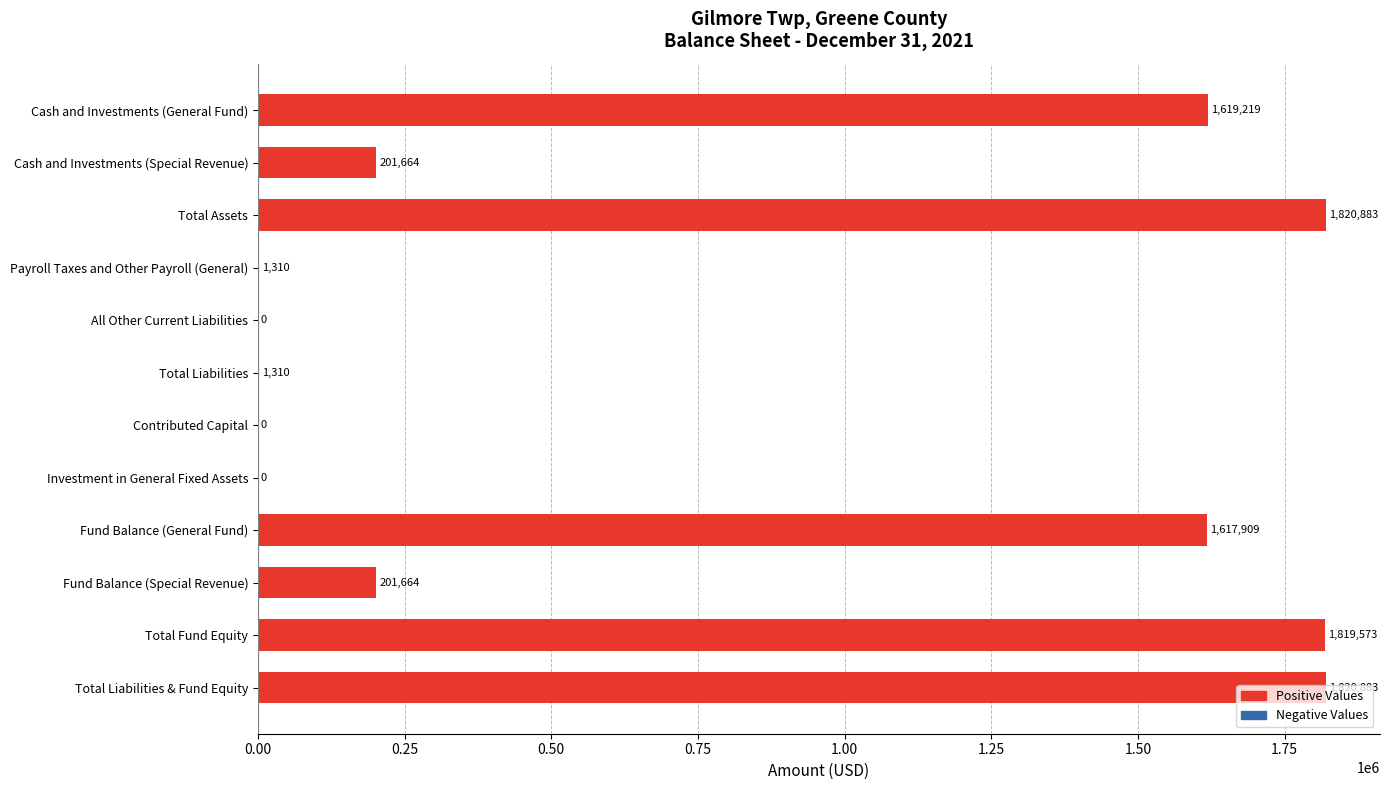

What is the maximum value shown in the chart?

1820883